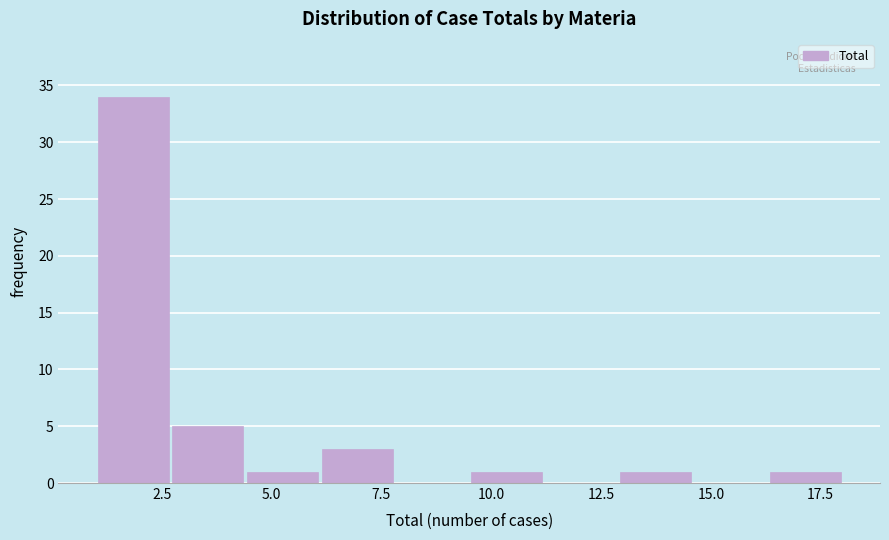

Read against the x-axis, roughly where is the centre of the tallest bar?

2.0